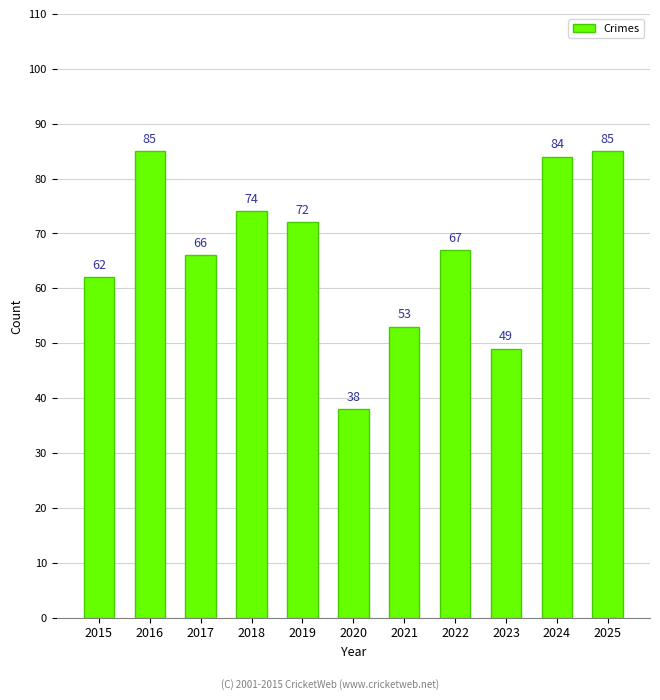

Reading left to right, extract all data points from this chart.

62	85	66	74	72	38	53	67	49	84	85